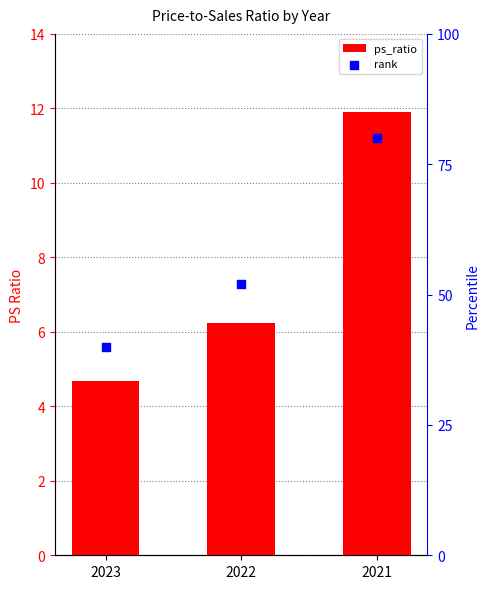

At how many categories does at least one series exceed 50?

2